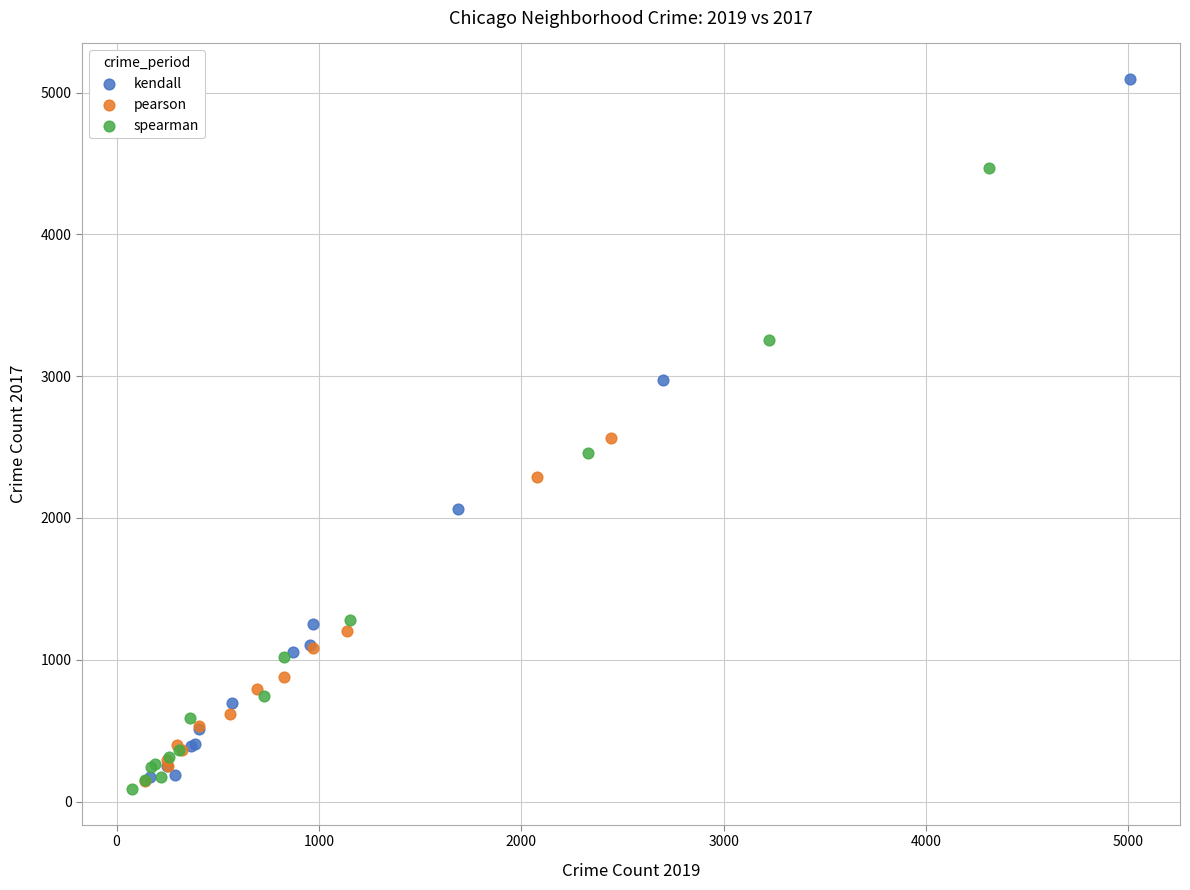

Which series has the largest Y range (max minus min)?

kendall